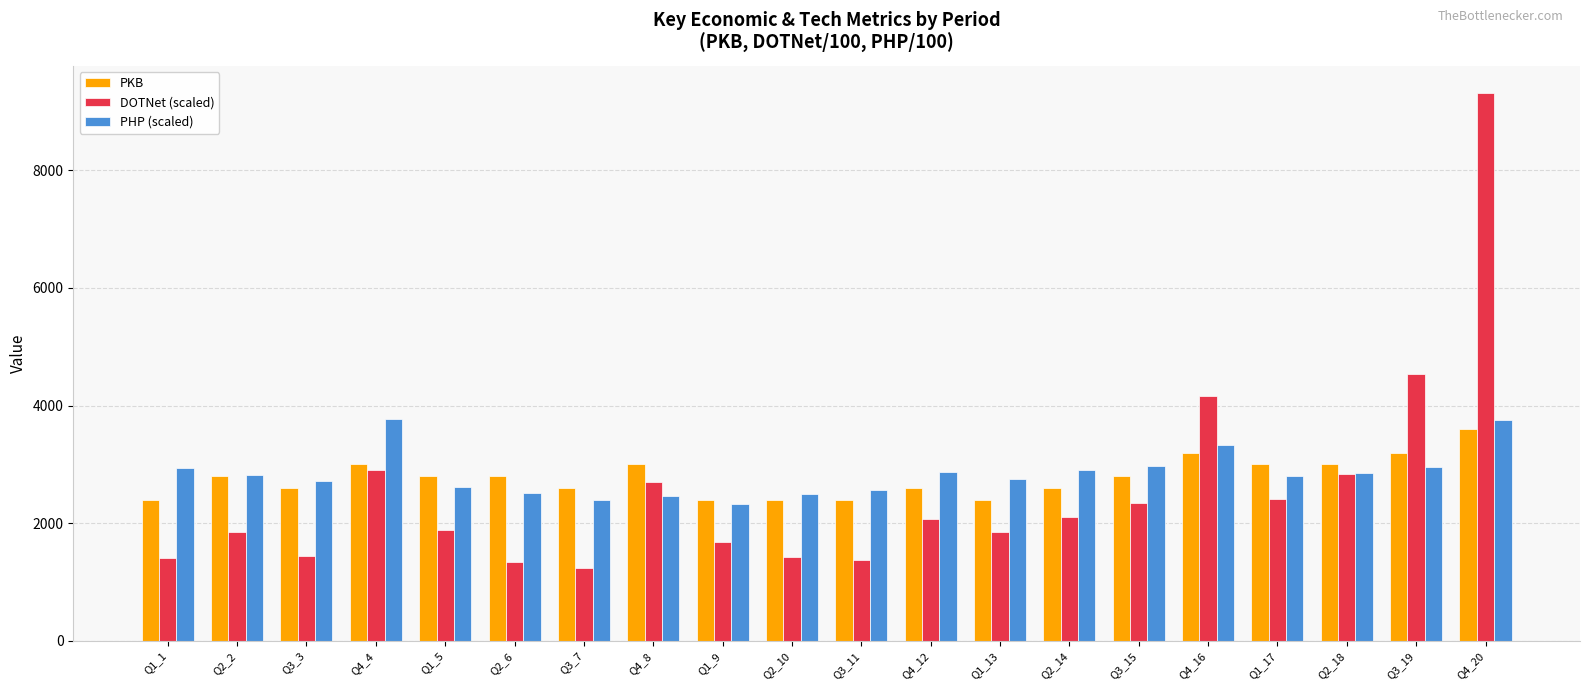

What is the sum of all PKB values?

55600.0